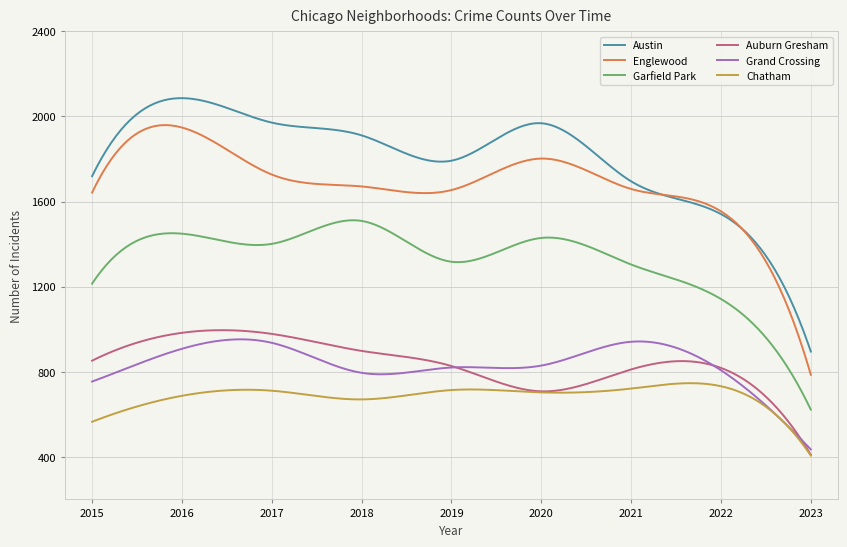

Which series has the largest range (max minus min)?

Austin